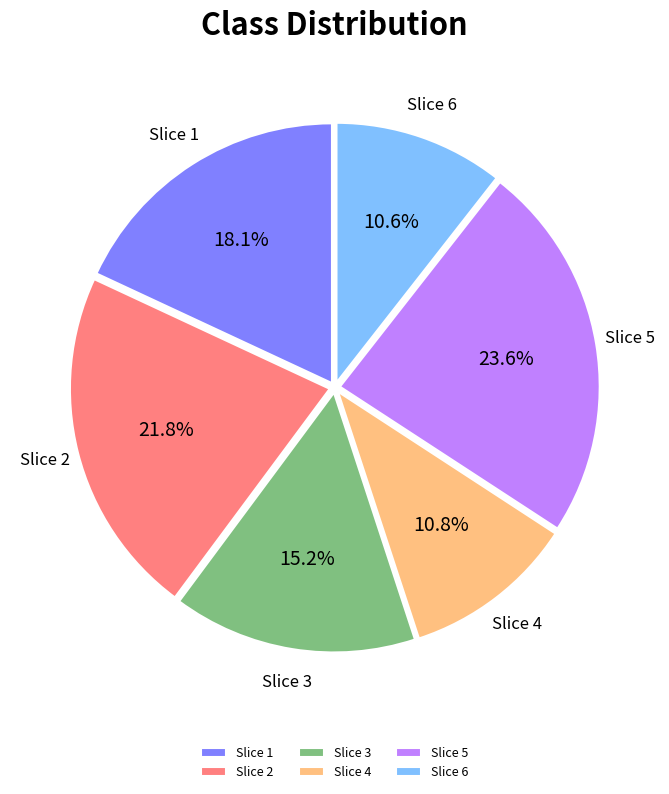

Does any single category account for the majority?

No